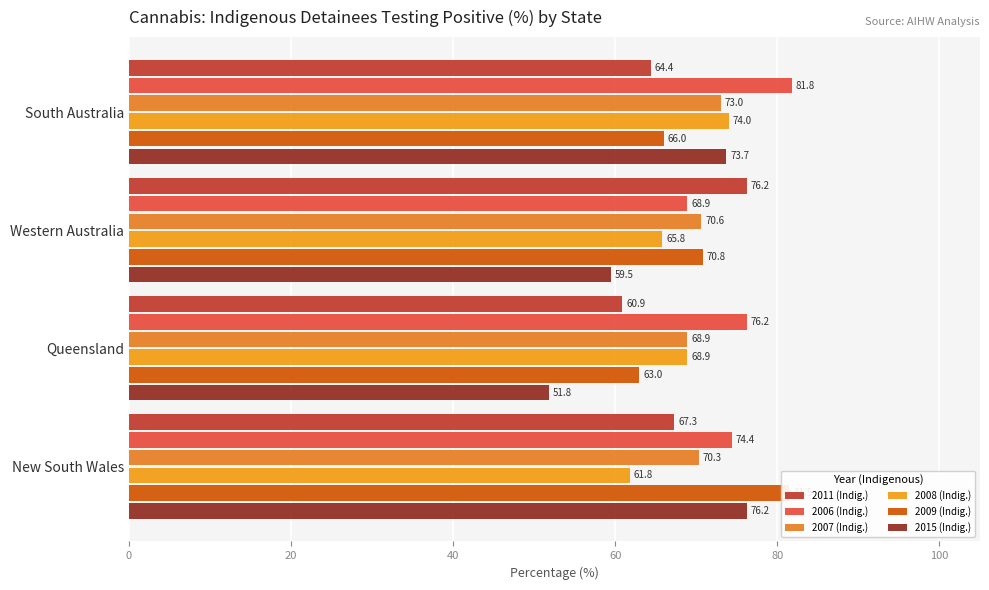

Is the value of 2015 (Indig.) at Queensland greater than the value of 2009 (Indig.) at Queensland?

No